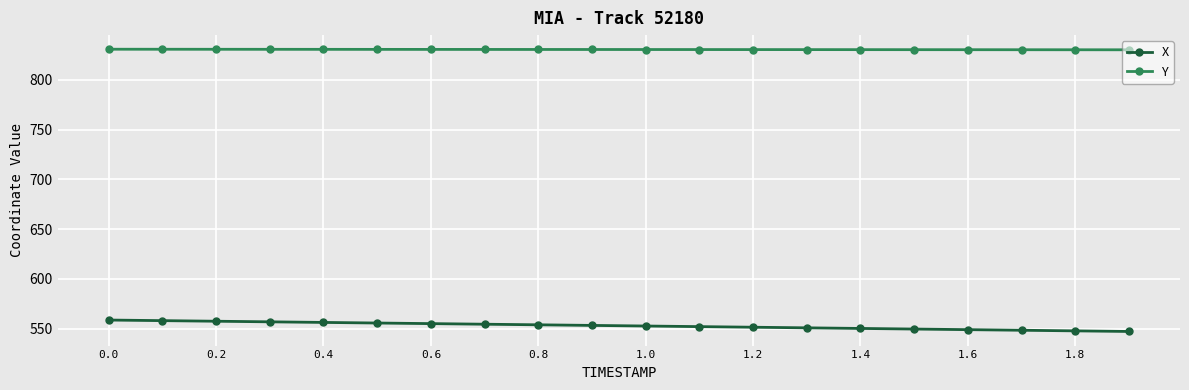

True or false: Y and X intersect in this chart.

False